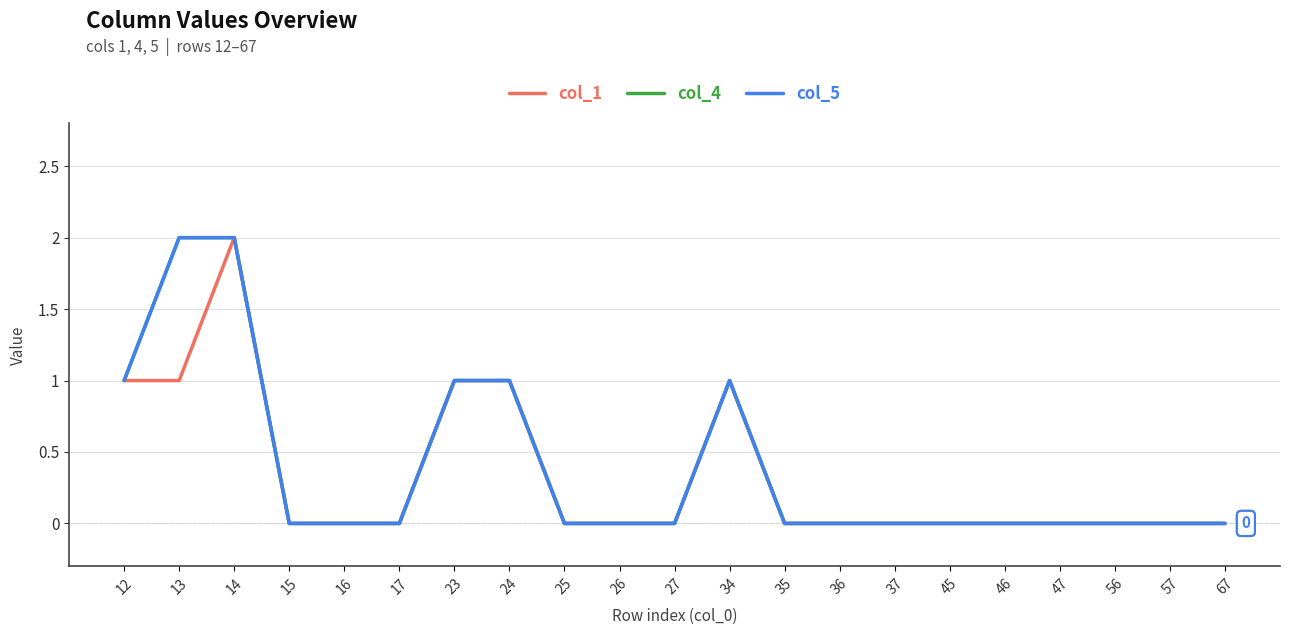

Does the chart display data point markers on the line(s)?

No